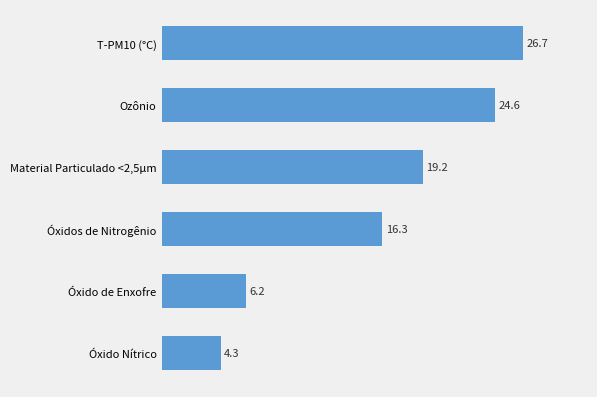

What is the difference between the maximum and second lowest values?

20.5